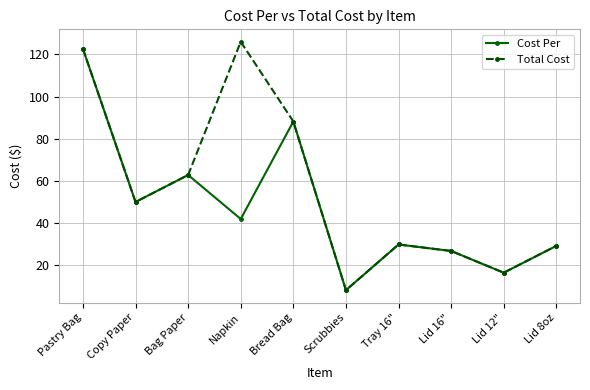

At how many categories does at least one series exceed 115?

2